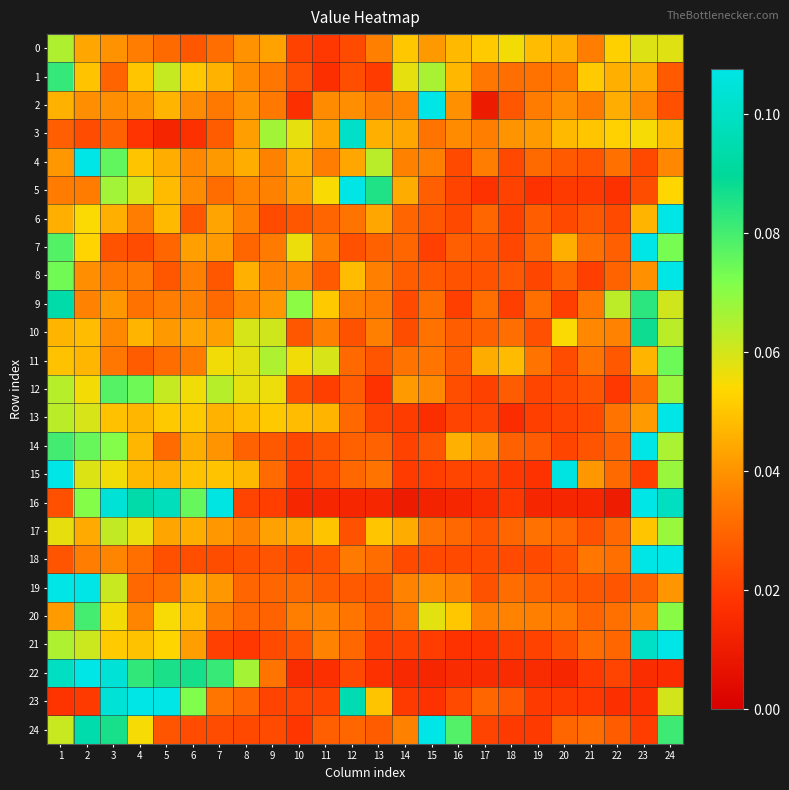

Reading left to right, transcribe all the data shown in this chart.

0: 1=0.1	2=0.0	3=0.0	4=0.0	5=0.0	6=0.0	7=0.0	8=0.0	9=0.0	10=0.0	11=0.0	12=0.0	13=0.0	14=0.1	15=0.0	16=0.0	17=0.1	18=0.1	19=0.0	20=0.0	21=0.0	22=0.1	23=0.1	24=0.1
1: 1=0.1	2=0.0	3=0.0	4=0.1	5=0.1	6=0.1	7=0.0	8=0.0	9=0.0	10=0.0	11=0.0	12=0.0	13=0.0	14=0.1	15=0.1	16=0.0	17=0.0	18=0.0	19=0.0	20=0.0	21=0.1	22=0.0	23=0.0	24=0.0
2: 1=0.0	2=0.0	3=0.0	4=0.0	5=0.0	6=0.0	7=0.0	8=0.0	9=0.0	10=0.0	11=0.0	12=0.0	13=0.0	14=0.0	15=0.2	16=0.0	17=0.0	18=0.0	19=0.0	20=0.0	21=0.0	22=0.0	23=0.0	24=0.0
3: 1=0.0	2=0.0	3=0.0	4=0.0	5=0.0	6=0.0	7=0.0	8=0.0	9=0.1	10=0.1	11=0.0	12=0.1	13=0.0	14=0.0	15=0.0	16=0.0	17=0.0	18=0.0	19=0.0	20=0.0	21=0.1	22=0.1	23=0.1	24=0.0
4: 1=0.0	2=0.1	3=0.1	4=0.0	5=0.0	6=0.0	7=0.0	8=0.0	9=0.0	10=0.0	11=0.0	12=0.0	13=0.1	14=0.0	15=0.0	16=0.0	17=0.0	18=0.0	19=0.0	20=0.0	21=0.0	22=0.0	23=0.0	24=0.0
5: 1=0.0	2=0.0	3=0.1	4=0.1	5=0.0	6=0.0	7=0.0	8=0.0	9=0.0	10=0.0	11=0.1	12=0.1	13=0.1	14=0.0	15=0.0	16=0.0	17=0.0	18=0.0	19=0.0	20=0.0	21=0.0	22=0.0	23=0.0	24=0.1
6: 1=0.0	2=0.1	3=0.0	4=0.0	5=0.0	6=0.0	7=0.0	8=0.0	9=0.0	10=0.0	11=0.0	12=0.0	13=0.0	14=0.0	15=0.0	16=0.0	17=0.0	18=0.0	19=0.0	20=0.0	21=0.0	22=0.0	23=0.0	24=0.2
7: 1=0.1	2=0.1	3=0.0	4=0.0	5=0.0	6=0.0	7=0.0	8=0.0	9=0.0	10=0.1	11=0.0	12=0.0	13=0.0	14=0.0	15=0.0	16=0.0	17=0.0	18=0.0	19=0.0	20=0.0	21=0.0	22=0.0	23=0.2	24=0.1
8: 1=0.1	2=0.0	3=0.0	4=0.0	5=0.0	6=0.0	7=0.0	8=0.0	9=0.0	10=0.0	11=0.0	12=0.0	13=0.0	14=0.0	15=0.0	16=0.0	17=0.0	18=0.0	19=0.0	20=0.0	21=0.0	22=0.0	23=0.0	24=0.2
9: 1=0.1	2=0.0	3=0.0	4=0.0	5=0.0	6=0.0	7=0.0	8=0.0	9=0.0	10=0.1	11=0.1	12=0.0	13=0.0	14=0.0	15=0.0	16=0.0	17=0.0	18=0.0	19=0.0	20=0.0	21=0.0	22=0.1	23=0.1	24=0.1
10: 1=0.0	2=0.0	3=0.0	4=0.0	5=0.0	6=0.0	7=0.0	8=0.1	9=0.1	10=0.0	11=0.0	12=0.0	13=0.0	14=0.0	15=0.0	16=0.0	17=0.0	18=0.0	19=0.0	20=0.1	21=0.0	22=0.0	23=0.1	24=0.1
11: 1=0.0	2=0.0	3=0.0	4=0.0	5=0.0	6=0.0	7=0.1	8=0.1	9=0.1	10=0.1	11=0.1	12=0.0	13=0.0	14=0.0	15=0.0	16=0.0	17=0.0	18=0.0	19=0.0	20=0.0	21=0.0	22=0.0	23=0.0	24=0.1
12: 1=0.1	2=0.1	3=0.1	4=0.1	5=0.1	6=0.1	7=0.1	8=0.1	9=0.1	10=0.0	11=0.0	12=0.0	13=0.0	14=0.0	15=0.0	16=0.0	17=0.0	18=0.0	19=0.0	20=0.0	21=0.0	22=0.0	23=0.0	24=0.1
13: 1=0.1	2=0.1	3=0.0	4=0.0	5=0.1	6=0.1	7=0.0	8=0.0	9=0.1	10=0.0	11=0.0	12=0.0	13=0.0	14=0.0	15=0.0	16=0.0	17=0.0	18=0.0	19=0.0	20=0.0	21=0.0	22=0.0	23=0.0	24=0.1
14: 1=0.1	2=0.1	3=0.1	4=0.0	5=0.0	6=0.0	7=0.0	8=0.0	9=0.0	10=0.0	11=0.0	12=0.0	13=0.0	14=0.0	15=0.0	16=0.0	17=0.0	18=0.0	19=0.0	20=0.0	21=0.0	22=0.0	23=0.1	24=0.1
15: 1=0.1	2=0.1	3=0.1	4=0.0	5=0.0	6=0.0	7=0.0	8=0.0	9=0.0	10=0.0	11=0.0	12=0.0	13=0.0	14=0.0	15=0.0	16=0.0	17=0.0	18=0.0	19=0.0	20=0.1	21=0.0	22=0.0	23=0.0	24=0.1
16: 1=0.0	2=0.1	3=0.1	4=0.1	5=0.1	6=0.1	7=0.1	8=0.0	9=0.0	10=0.0	11=0.0	12=0.0	13=0.0	14=0.0	15=0.0	16=0.0	17=0.0	18=0.0	19=0.0	20=0.0	21=0.0	22=0.0	23=0.1	24=0.1
17: 1=0.1	2=0.0	3=0.1	4=0.1	5=0.0	6=0.0	7=0.0	8=0.0	9=0.0	10=0.0	11=0.0	12=0.0	13=0.1	14=0.0	15=0.0	16=0.0	17=0.0	18=0.0	19=0.0	20=0.0	21=0.0	22=0.0	23=0.1	24=0.1
18: 1=0.0	2=0.0	3=0.0	4=0.0	5=0.0	6=0.0	7=0.0	8=0.0	9=0.0	10=0.0	11=0.0	12=0.0	13=0.0	14=0.0	15=0.0	16=0.0	17=0.0	18=0.0	19=0.0	20=0.0	21=0.0	22=0.0	23=0.2	24=0.2
19: 1=0.2	2=0.1	3=0.1	4=0.0	5=0.0	6=0.0	7=0.0	8=0.0	9=0.0	10=0.0	11=0.0	12=0.0	13=0.0	14=0.0	15=0.0	16=0.0	17=0.0	18=0.0	19=0.0	20=0.0	21=0.0	22=0.0	23=0.0	24=0.0
20: 1=0.0	2=0.1	3=0.1	4=0.0	5=0.1	6=0.0	7=0.0	8=0.0	9=0.0	10=0.0	11=0.0	12=0.0	13=0.0	14=0.0	15=0.1	16=0.1	17=0.0	18=0.0	19=0.0	20=0.0	21=0.0	22=0.0	23=0.0	24=0.1
21: 1=0.1	2=0.1	3=0.1	4=0.0	5=0.1	6=0.0	7=0.0	8=0.0	9=0.0	10=0.0	11=0.0	12=0.0	13=0.0	14=0.0	15=0.0	16=0.0	17=0.0	18=0.0	19=0.0	20=0.0	21=0.0	22=0.0	23=0.1	24=0.2
22: 1=0.1	2=0.1	3=0.1	4=0.1	5=0.1	6=0.1	7=0.1	8=0.1	9=0.0	10=0.0	11=0.0	12=0.0	13=0.0	14=0.0	15=0.0	16=0.0	17=0.0	18=0.0	19=0.0	20=0.0	21=0.0	22=0.0	23=0.0	24=0.0
23: 1=0.0	2=0.0	3=0.1	4=0.1	5=0.1	6=0.1	7=0.0	8=0.0	9=0.0	10=0.0	11=0.0	12=0.1	13=0.0	14=0.0	15=0.0	16=0.0	17=0.0	18=0.0	19=0.0	20=0.0	21=0.0	22=0.0	23=0.0	24=0.1
24: 1=0.1	2=0.1	3=0.1	4=0.1	5=0.0	6=0.0	7=0.0	8=0.0	9=0.0	10=0.0	11=0.0	12=0.0	13=0.0	14=0.0	15=0.1	16=0.1	17=0.0	18=0.0	19=0.0	20=0.0	21=0.0	22=0.0	23=0.0	24=0.1